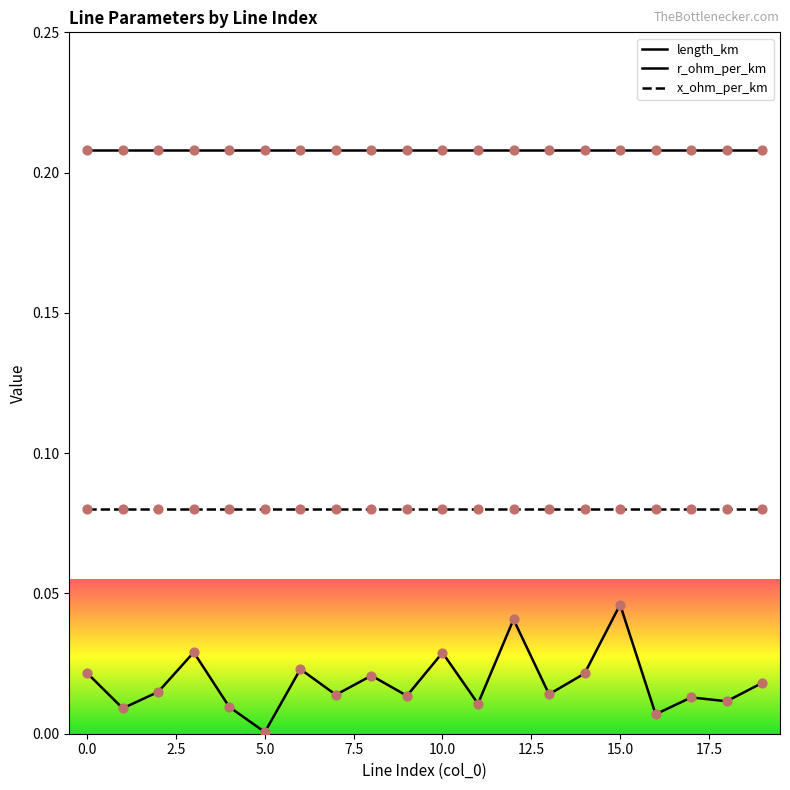

At which category is the sum across all series the highest?

15